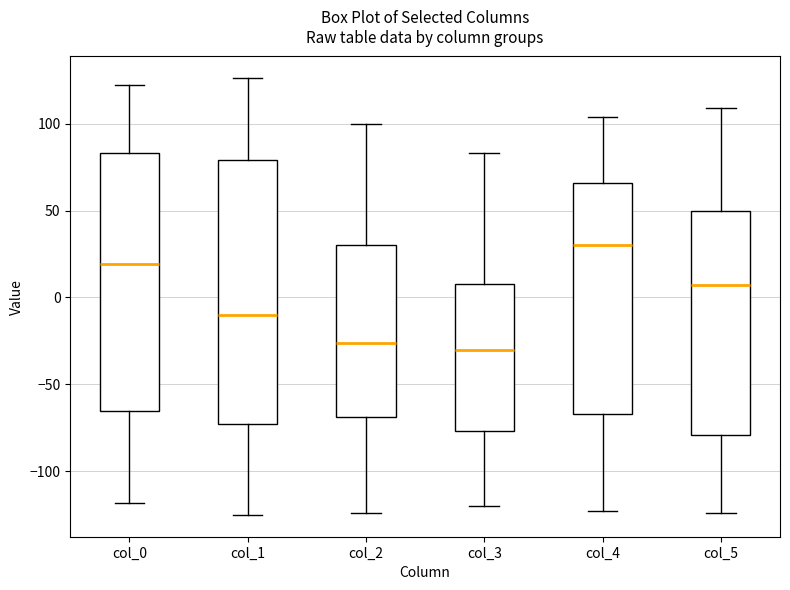

Reading left to right, transcribe this box plot: for each box, give where its median line is, the range the box spans, and where its two whiskers end, as read against the y-axis. The values are not printed on the chart, so give them approximately, as read against the axis.

col_0: median 20, box -65 to 85, whiskers -120 to 120
col_1: median -10, box -75 to 80, whiskers -125 to 125
col_2: median -25, box -70 to 30, whiskers -125 to 100
col_3: median -30, box -75 to 10, whiskers -120 to 85
col_4: median 30, box -65 to 65, whiskers -125 to 105
col_5: median 5, box -80 to 50, whiskers -125 to 110